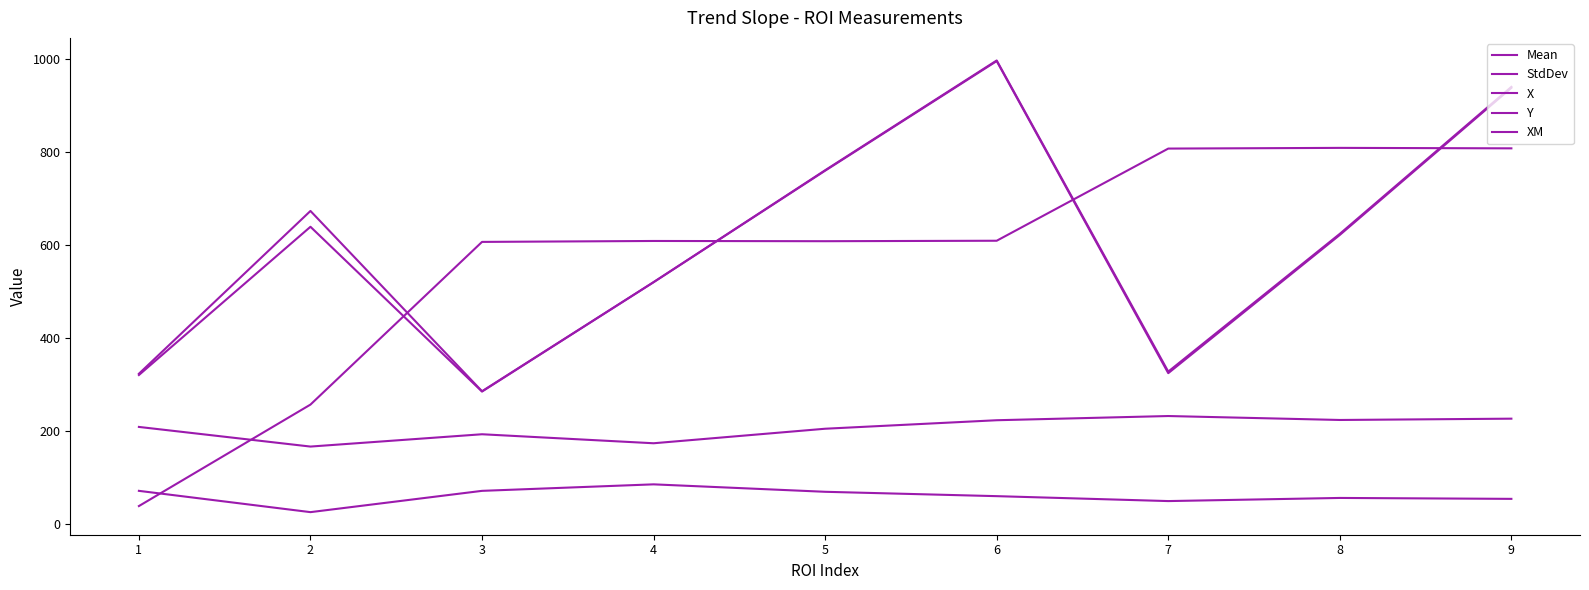

Does the chart display data point markers on the line(s)?

No